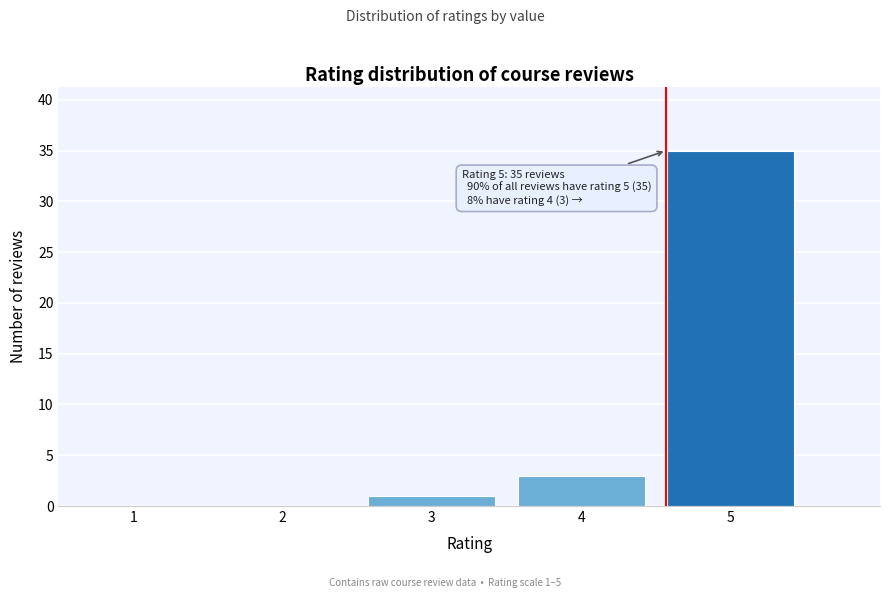

Over which range of the x-axis is the bar tallest?

4.5 to 5.5